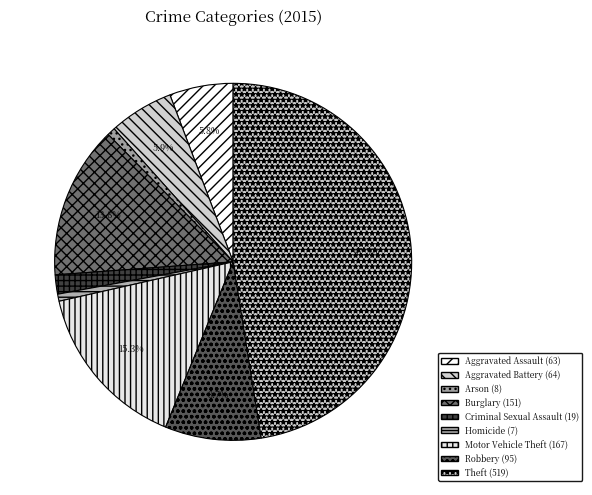

True or false: Theft accounts for 47% of the total.

True